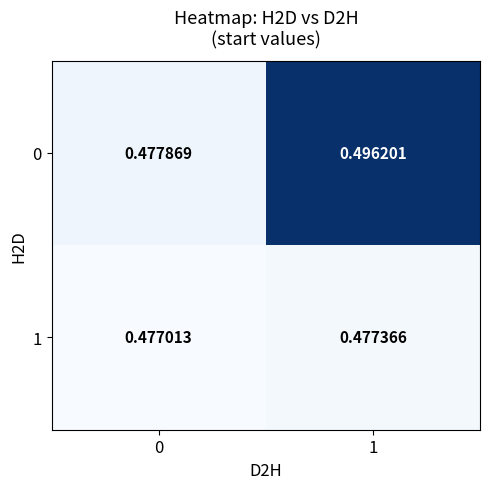

Is the value of 1 at 1 greater than the value of 0 at 0?

No